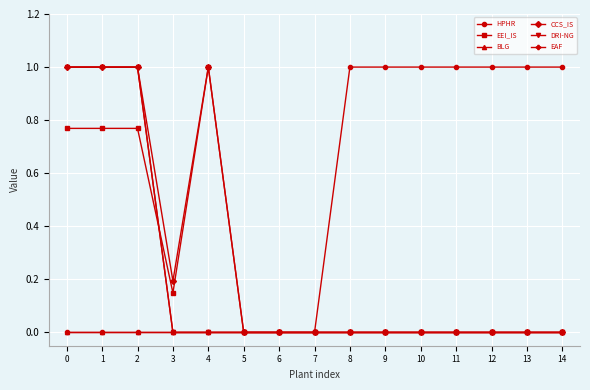

The CCS_IS series shows 0.0 at 14. True or false?

True